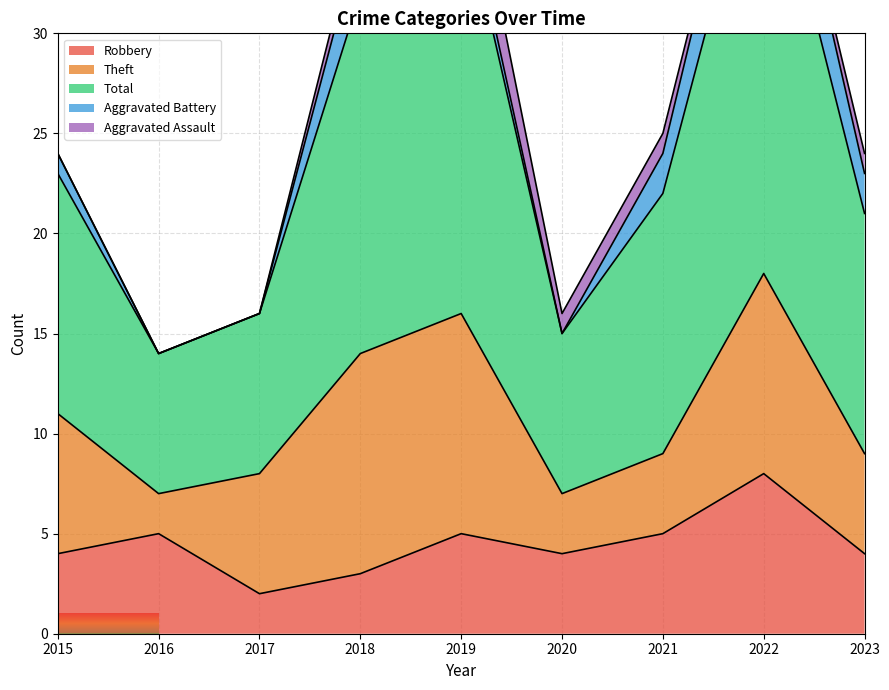

Which series has the largest range (max minus min)?

Total